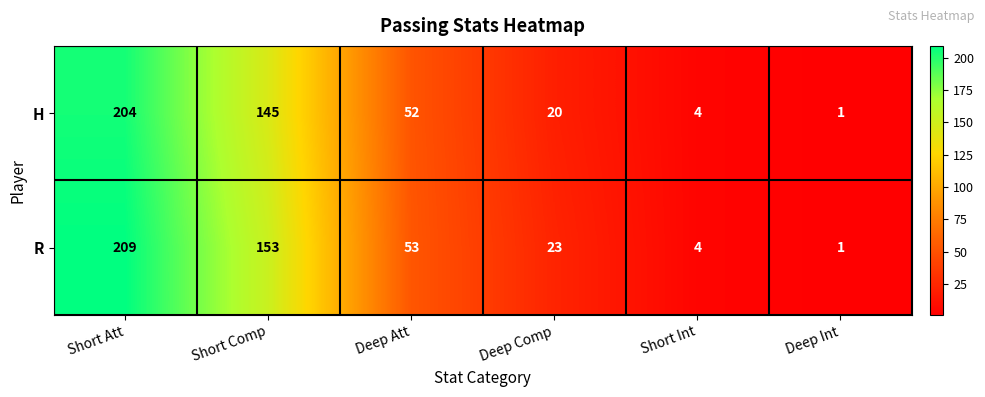

Rank the series by their maximum value, from lowest to highest.

H, R